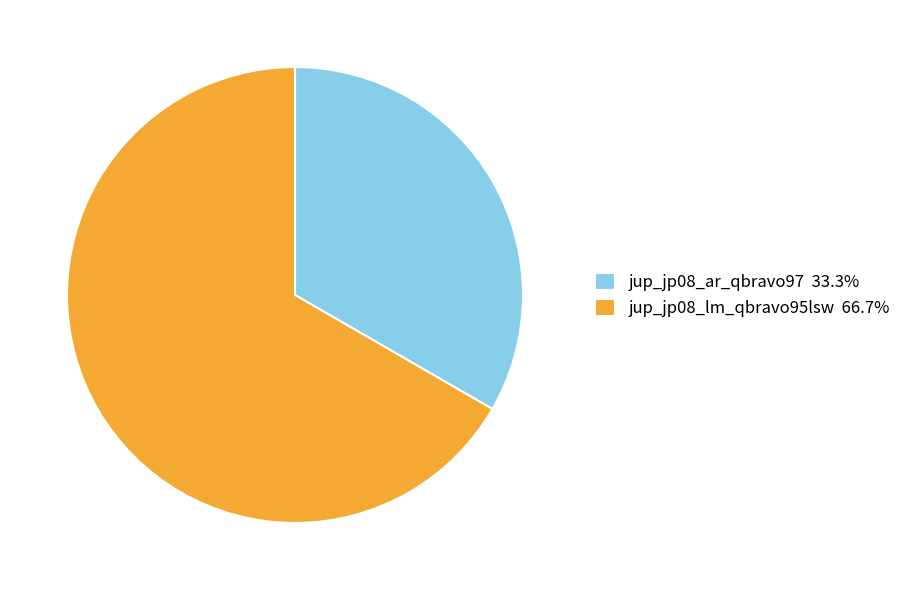

What is the smallest slice in the pie chart?

jup_jp08_ar_qbravo97